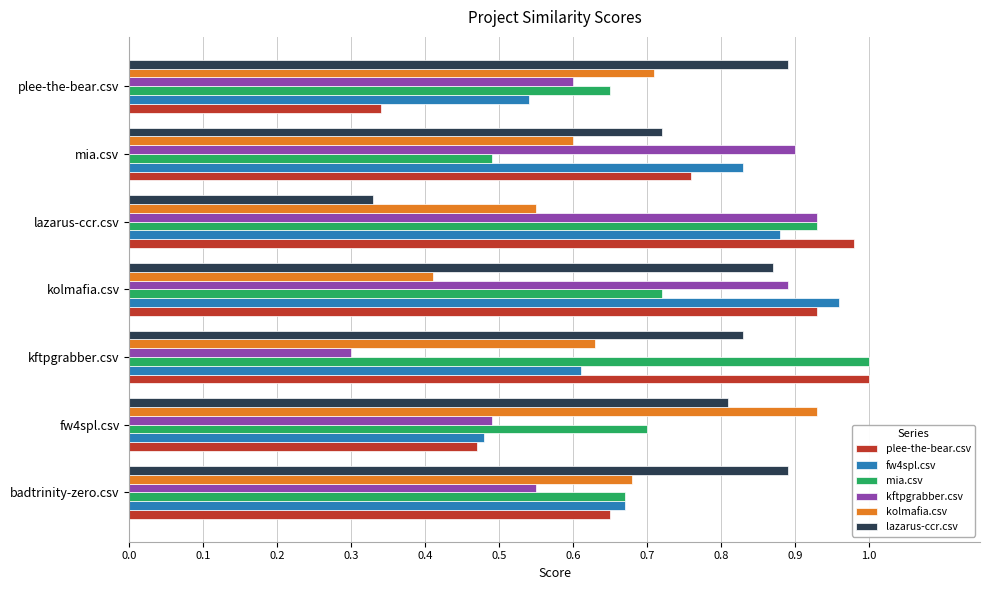

How many kftpgrabber.csv values are between 0 and 1?

7